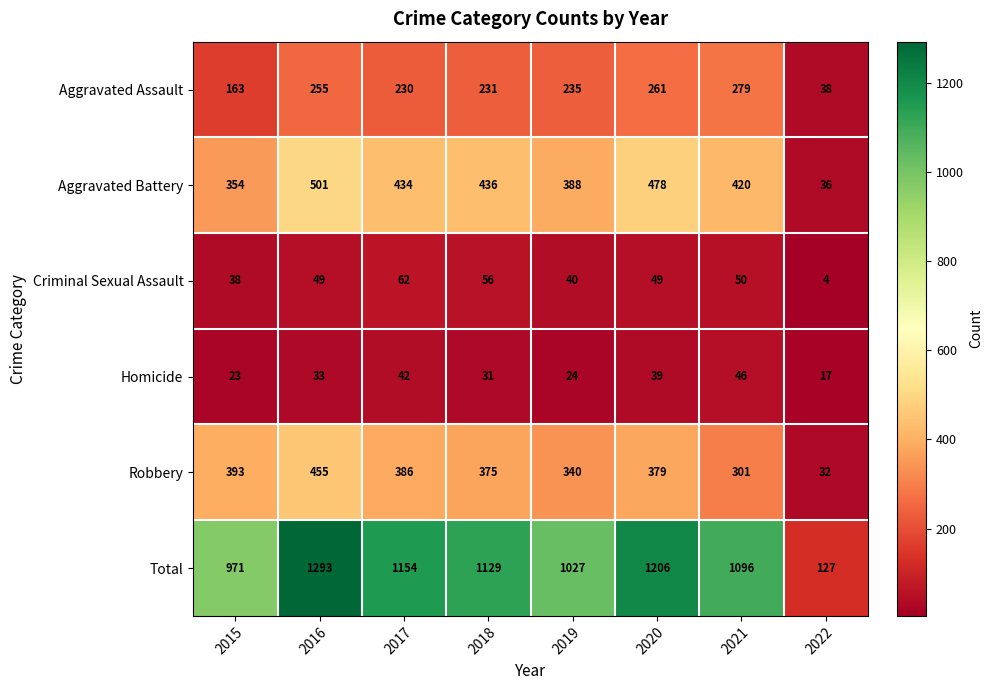

The Aggravated Battery series shows 121 at 2016. True or false?

False